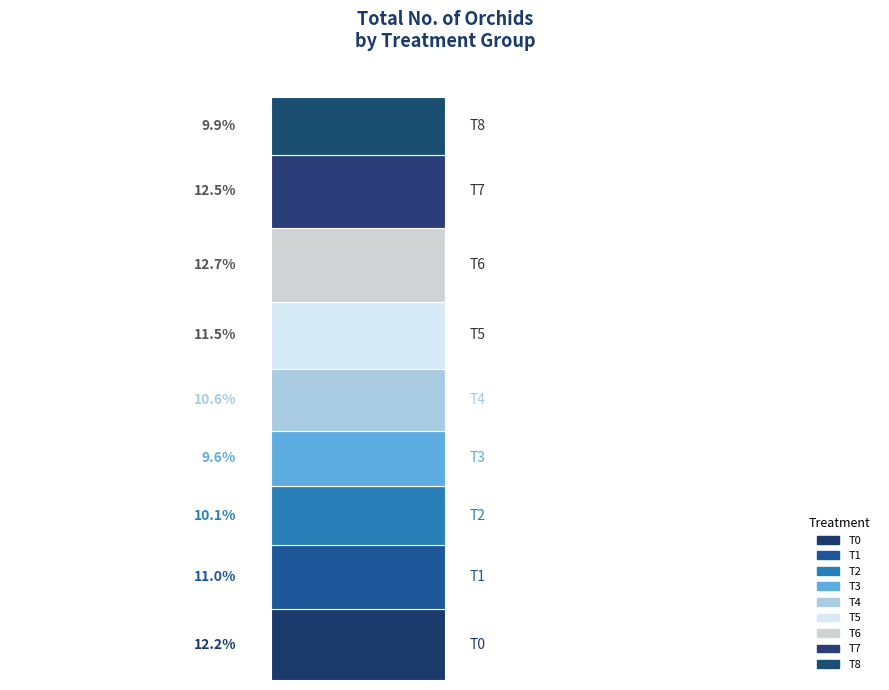

Are the bars horizontal?

No